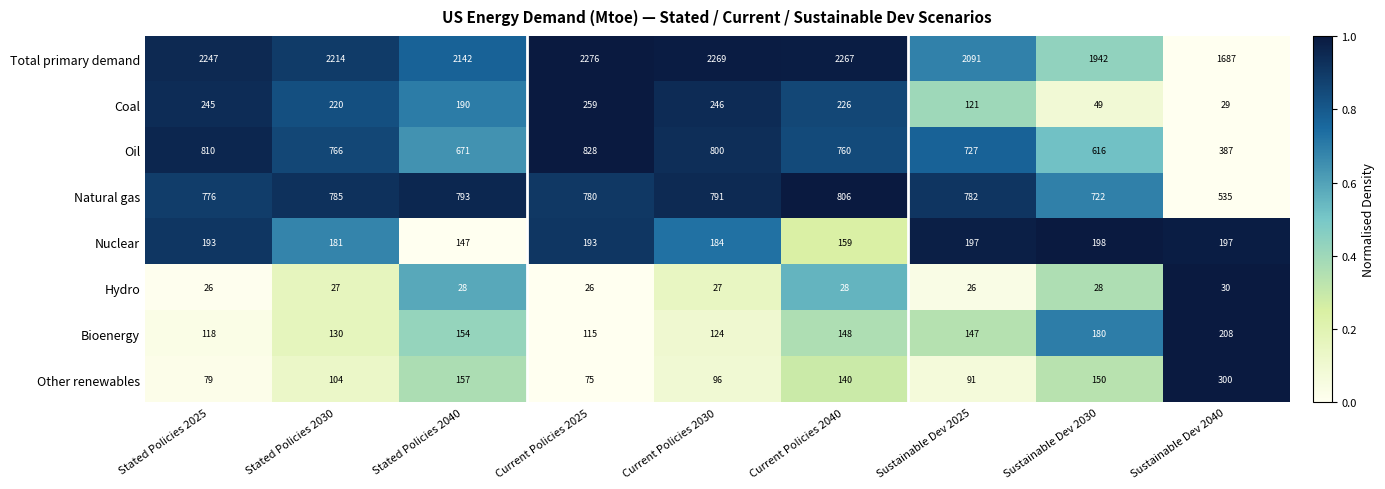

True or false: Total primary demand has a value of 3975 at Current Policies 2030.

False